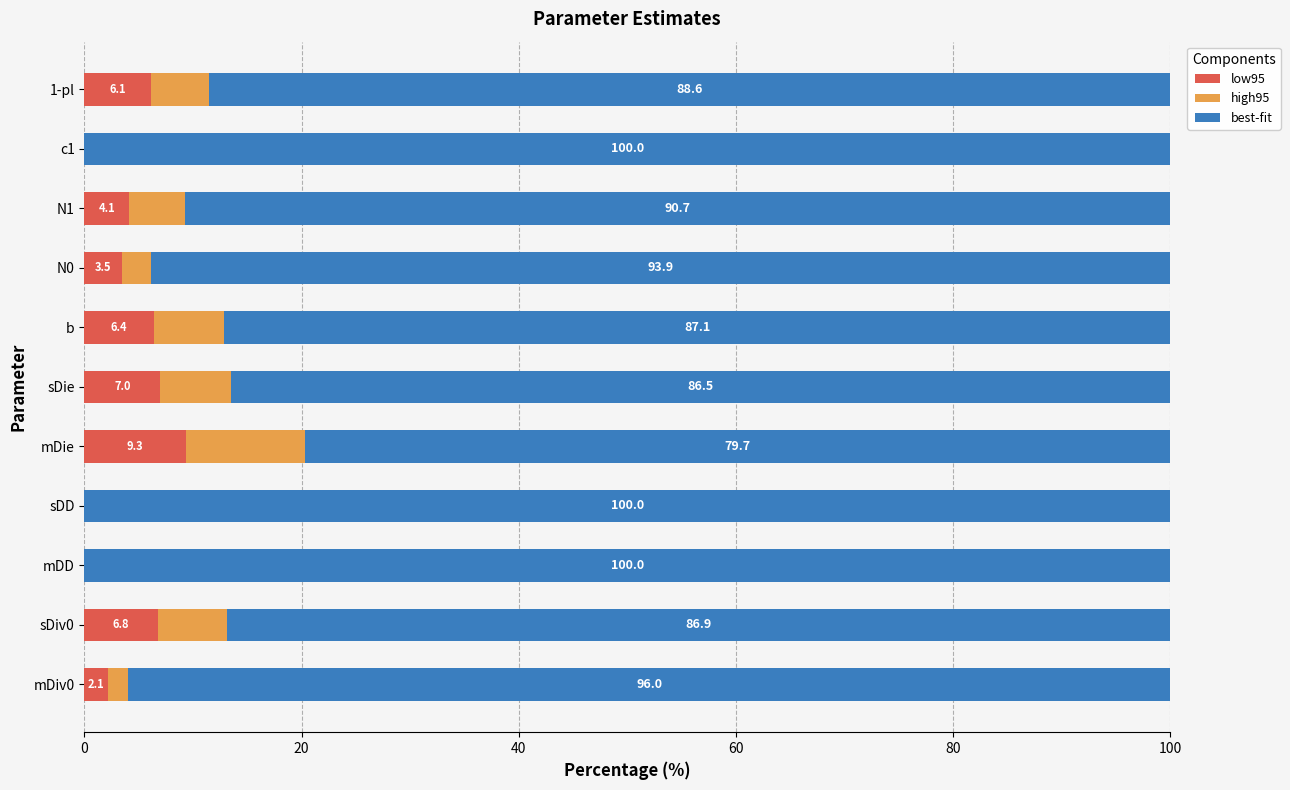

What is the total value across all series at mDiv0?

100.0